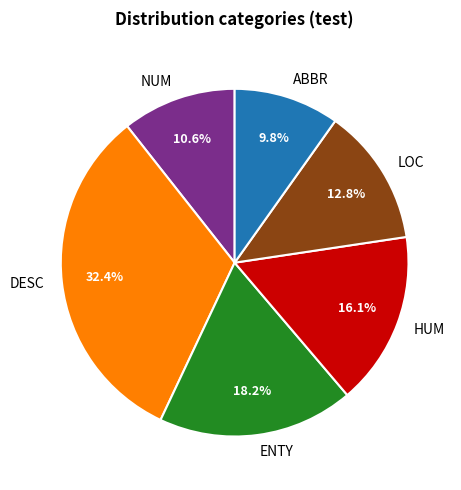

How many segments does this pie chart have?

6